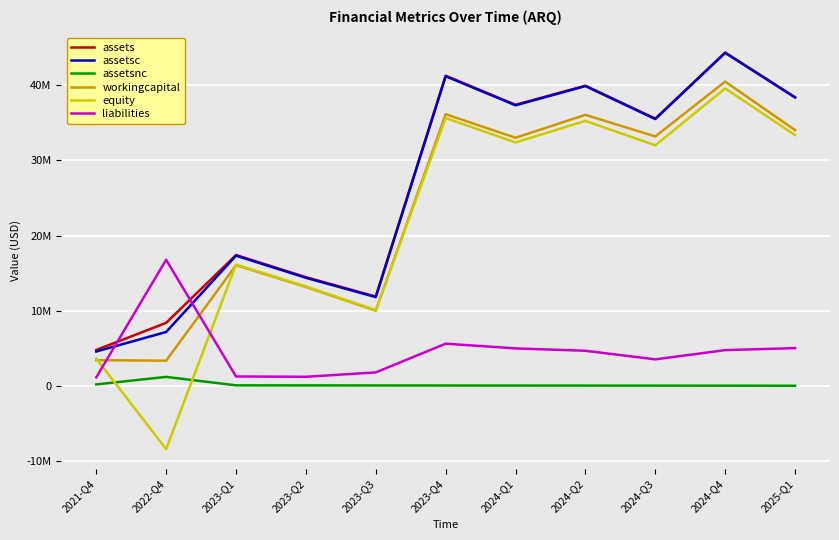

What is the sum of all equity values?

242981384